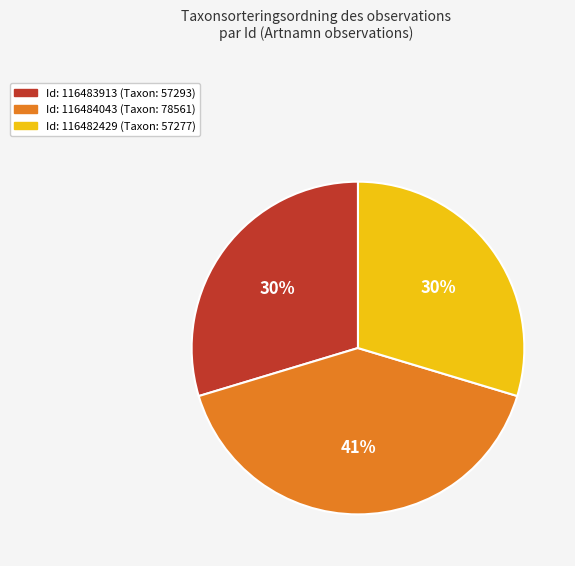

To the nearest percent, what is the average slice percentage?

33%